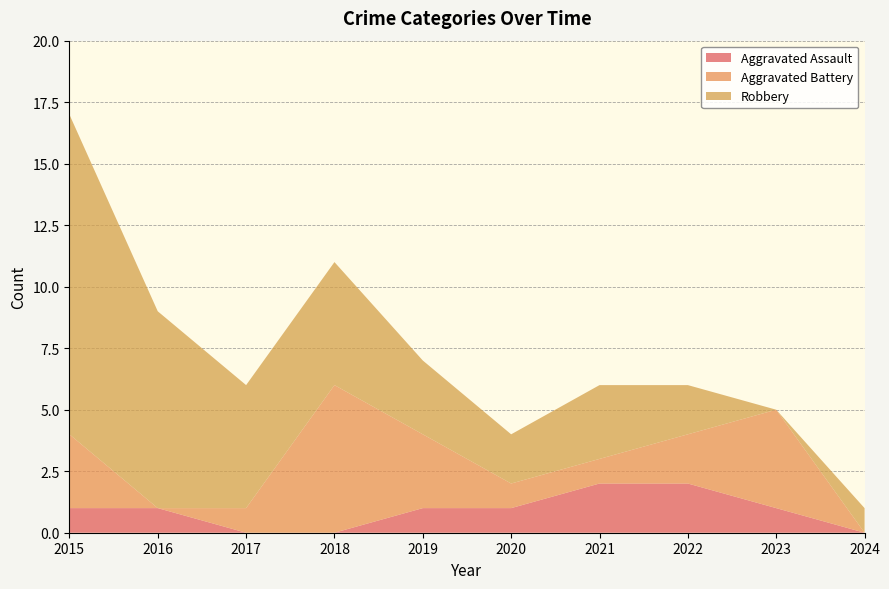

Reading right to left, list all the values displayed in this chart.

Aggravated Assault: 2024=0	2023=1	2022=2	2021=2	2020=1	2019=1	2018=0	2017=0	2016=1	2015=1
Aggravated Battery: 2024=0	2023=4	2022=2	2021=1	2020=1	2019=3	2018=6	2017=1	2016=0	2015=3
Robbery: 2024=1	2023=0	2022=2	2021=3	2020=2	2019=3	2018=5	2017=5	2016=8	2015=13